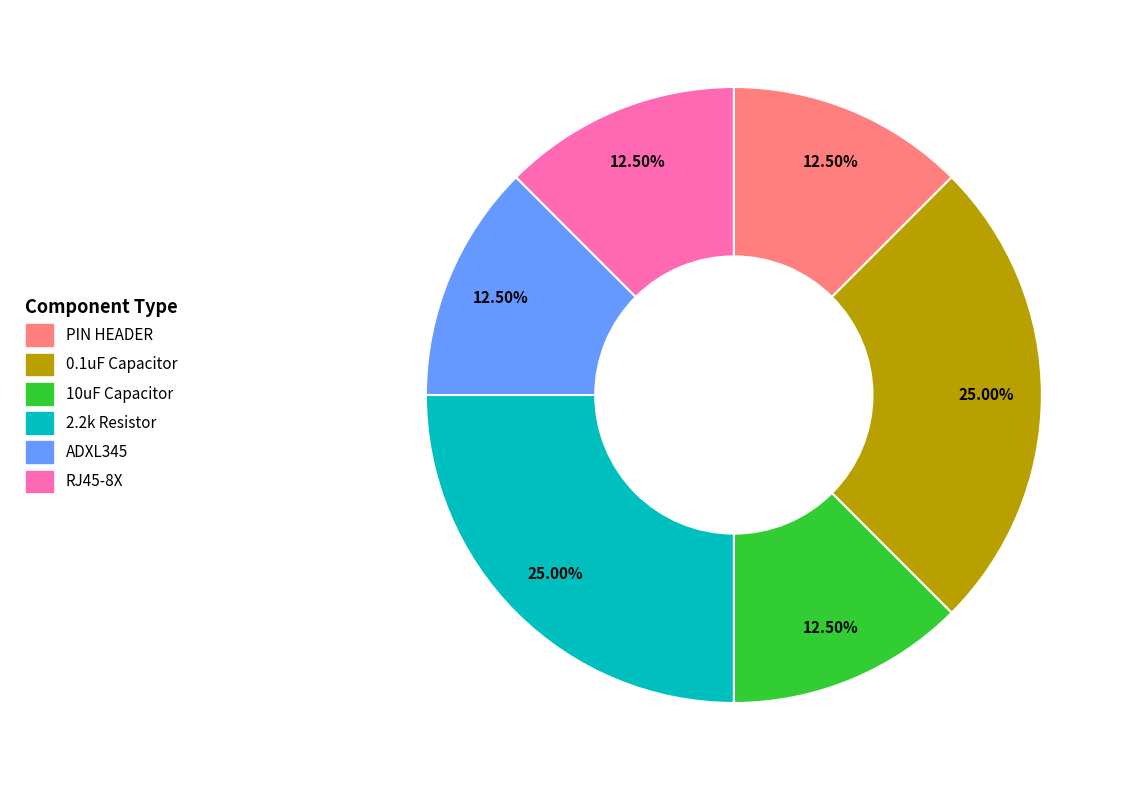

What is the ratio of the value at RJ45-8X to the value at 0.1uF Capacitor?

0.5